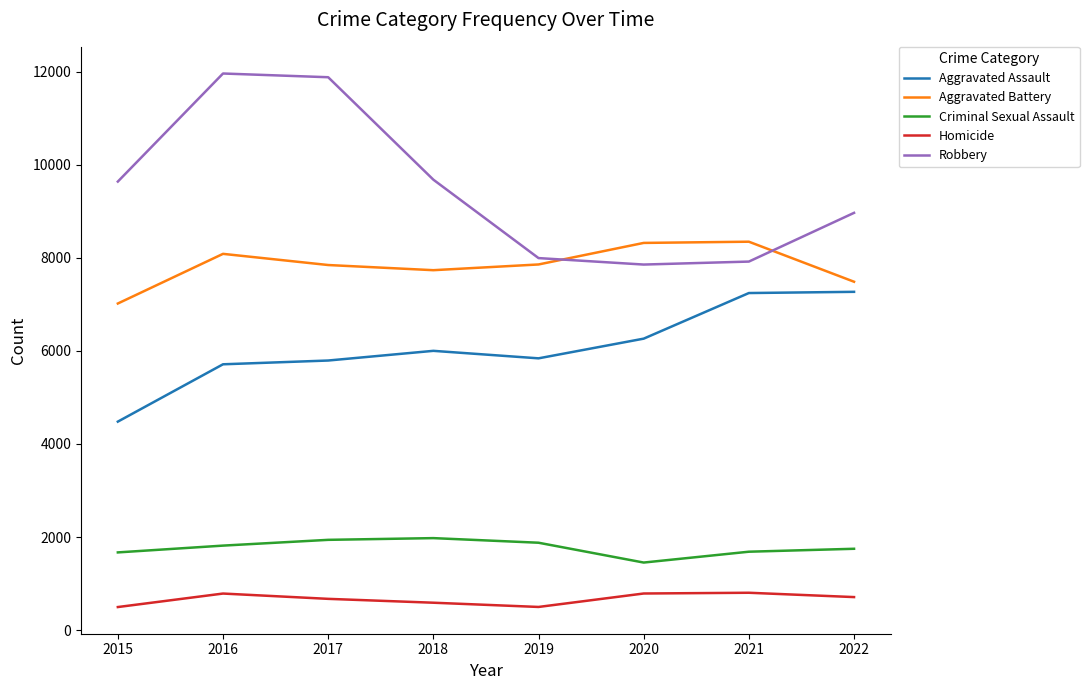

What is the difference between the Criminal Sexual Assault values at 2016 and 2022?

68